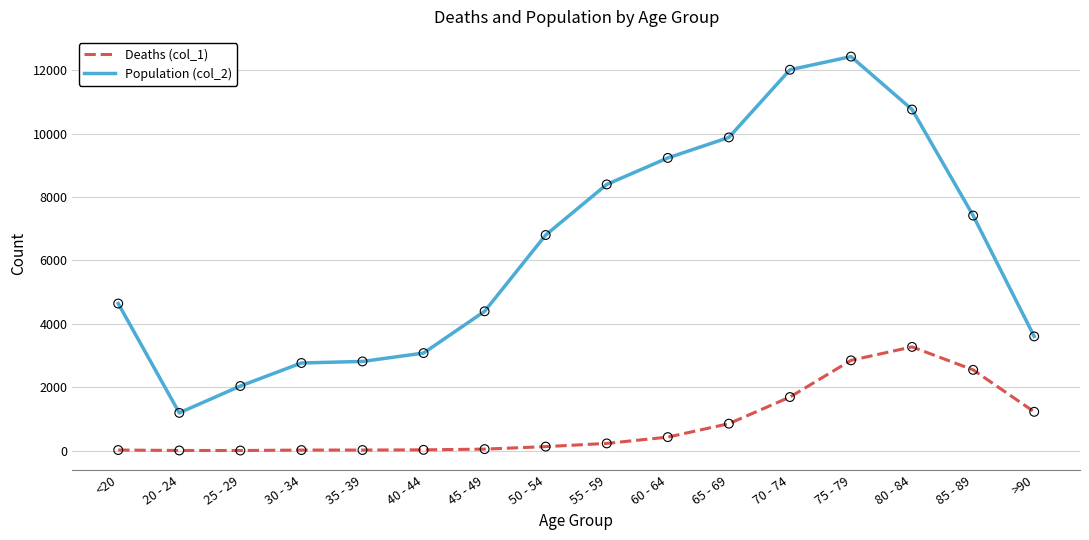

Which series has the largest total across all categories?

Population (col_2)